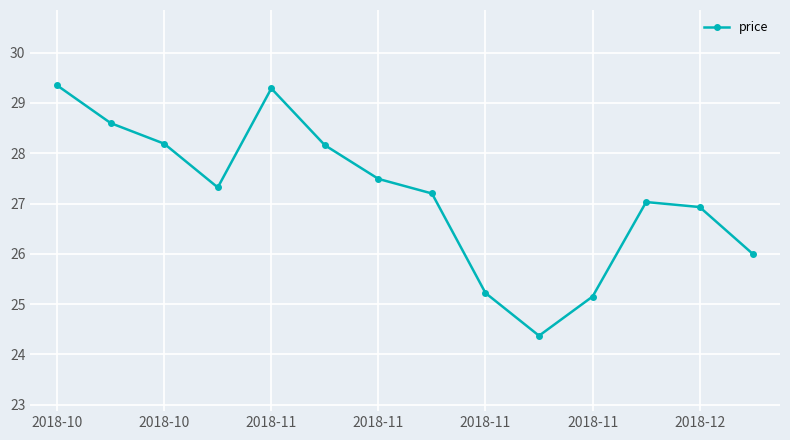

What is the average value?

27.2